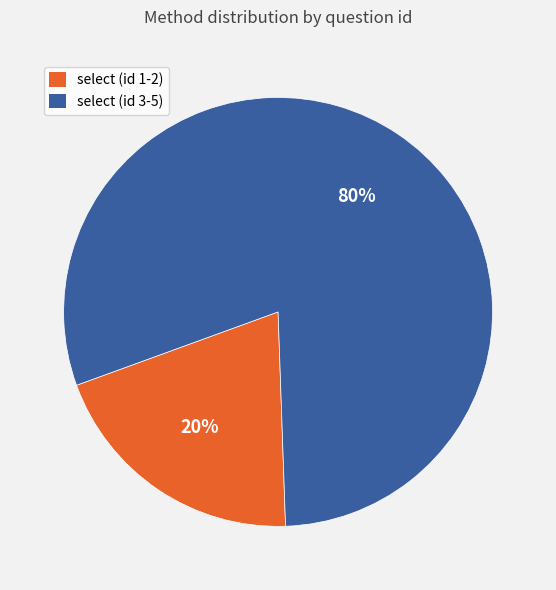

Do select (id 1-2) and select (id 3-5) together represent more than half of the pie?

Yes